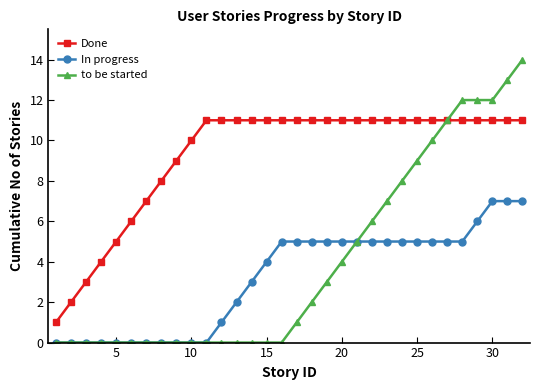

Which series has the largest total across all categories?

Done